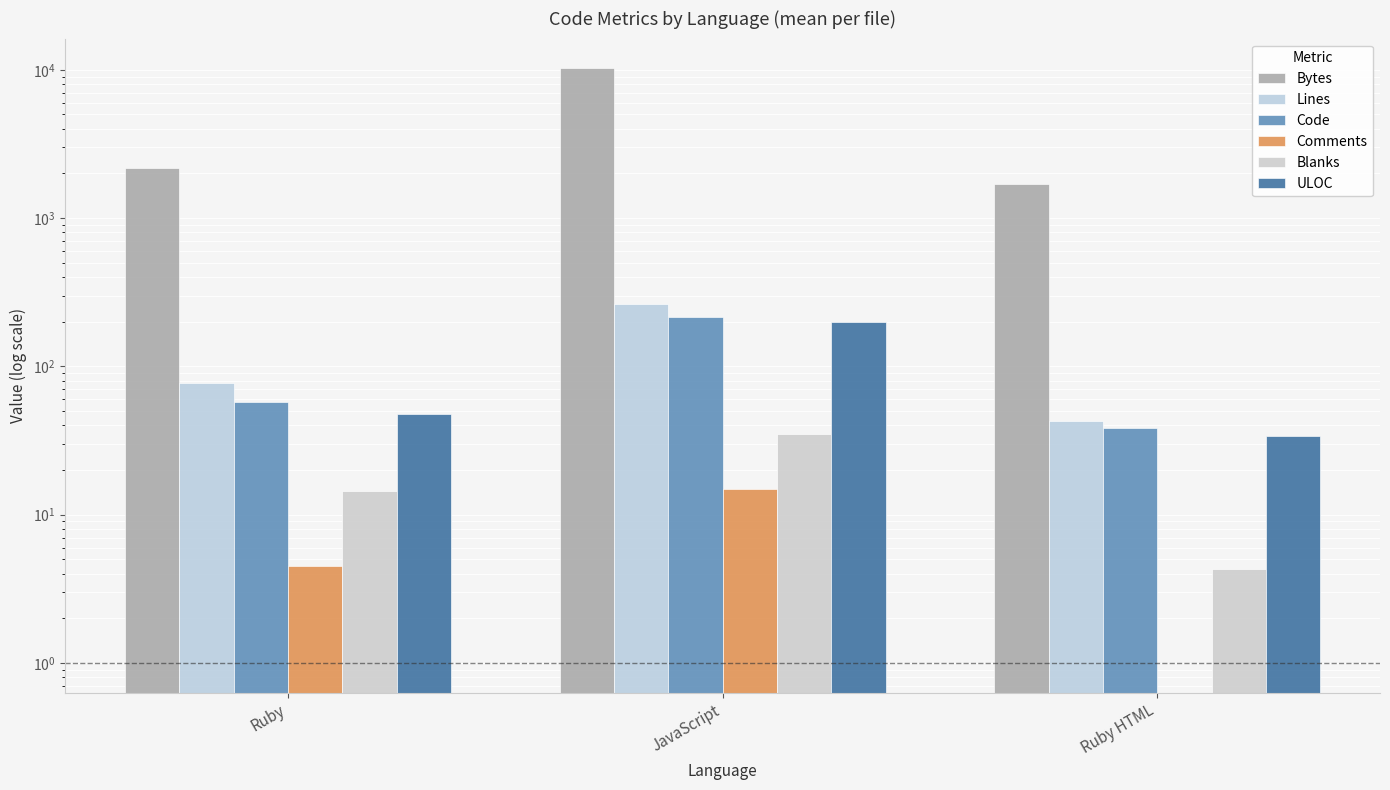

Count the number of categories in the chart.

3